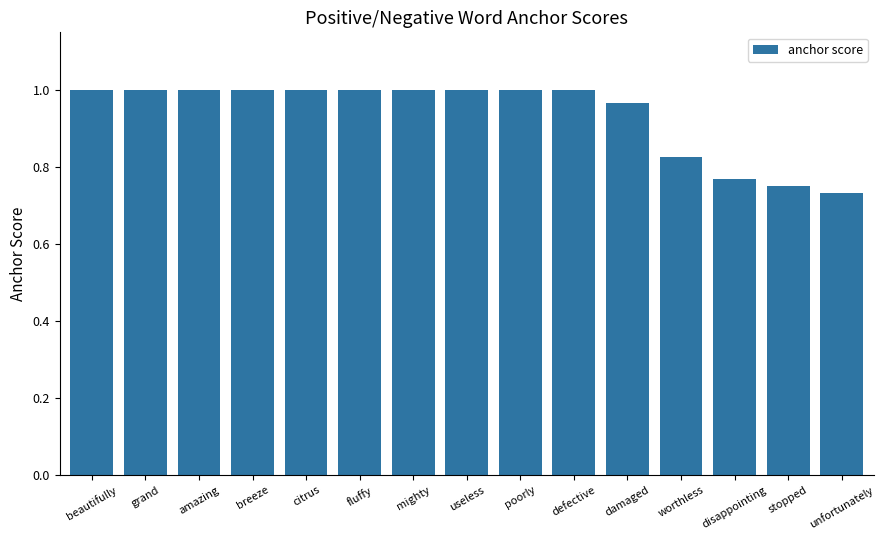

Which label corresponds to the smallest value in the chart?

unfortunately